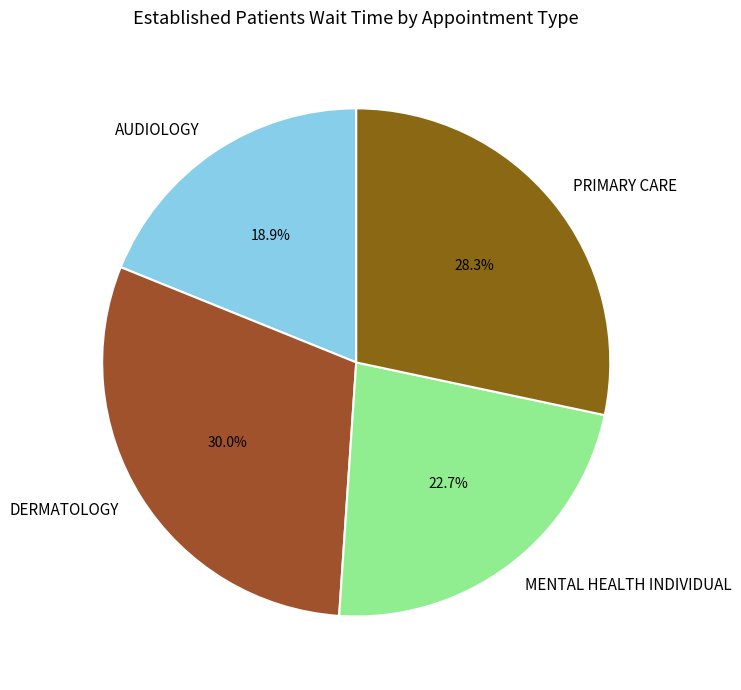

Do PRIMARY CARE and DERMATOLOGY together represent more than half of the pie?

Yes